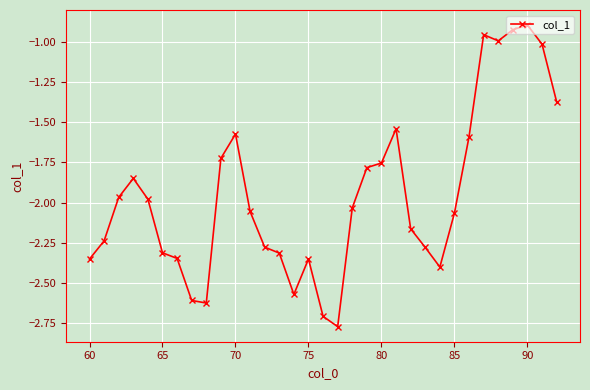

What is the difference between the maximum and second lowest values?

1.8